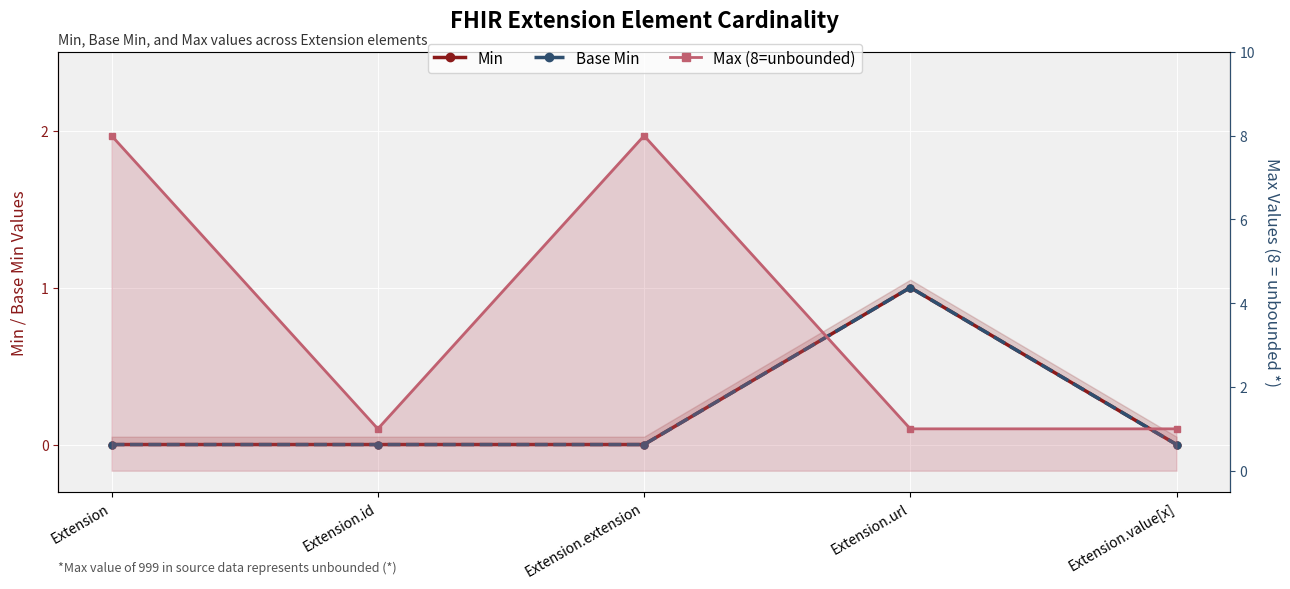

True or false: Min and Base Min cross at least once.

False